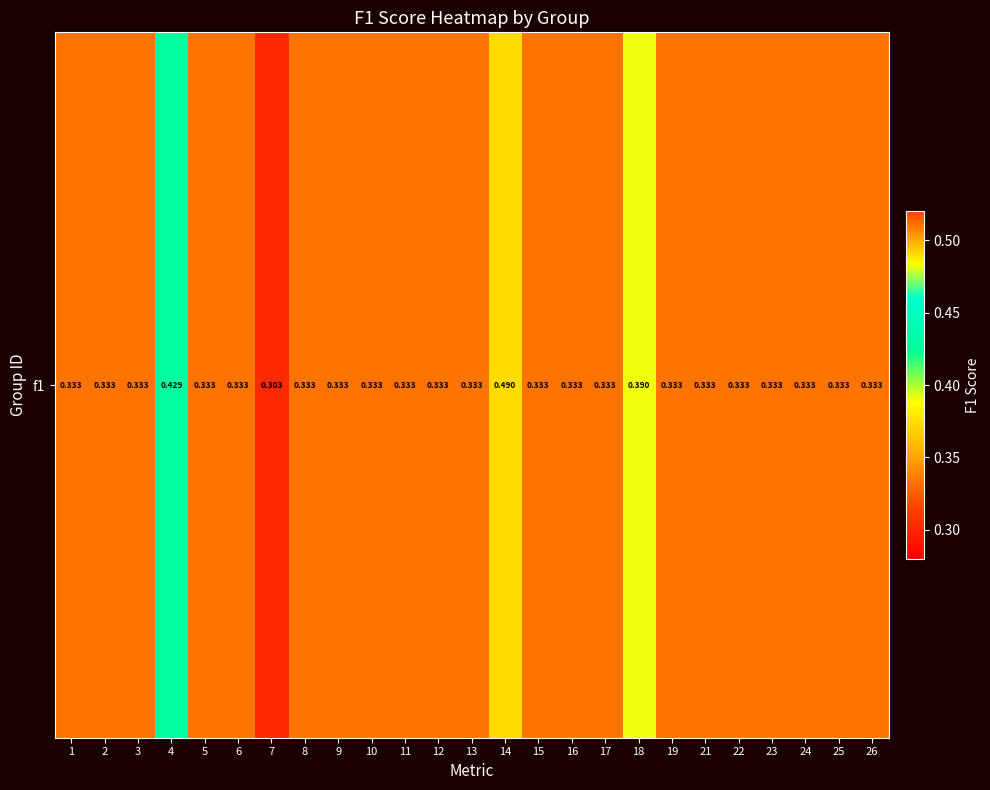

Which has a higher value, 23 or 2?

23